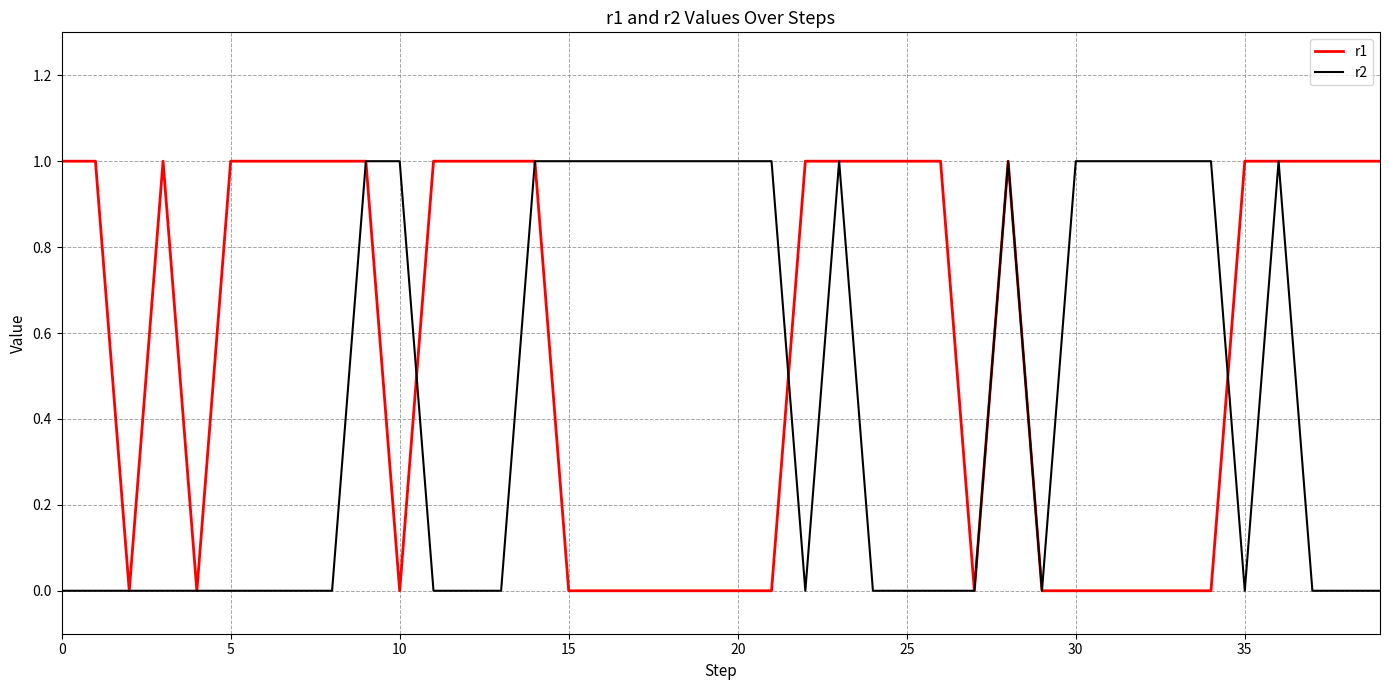

Count the number of data series in this chart.

2